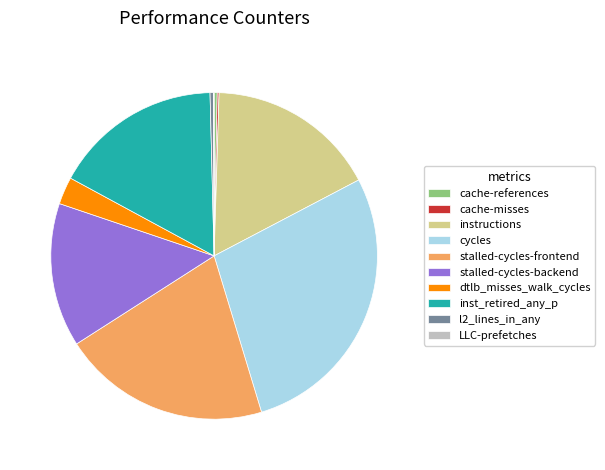

Combined, do stalled-cycles-backend and inst_retired_any_p account for over 50%?

No